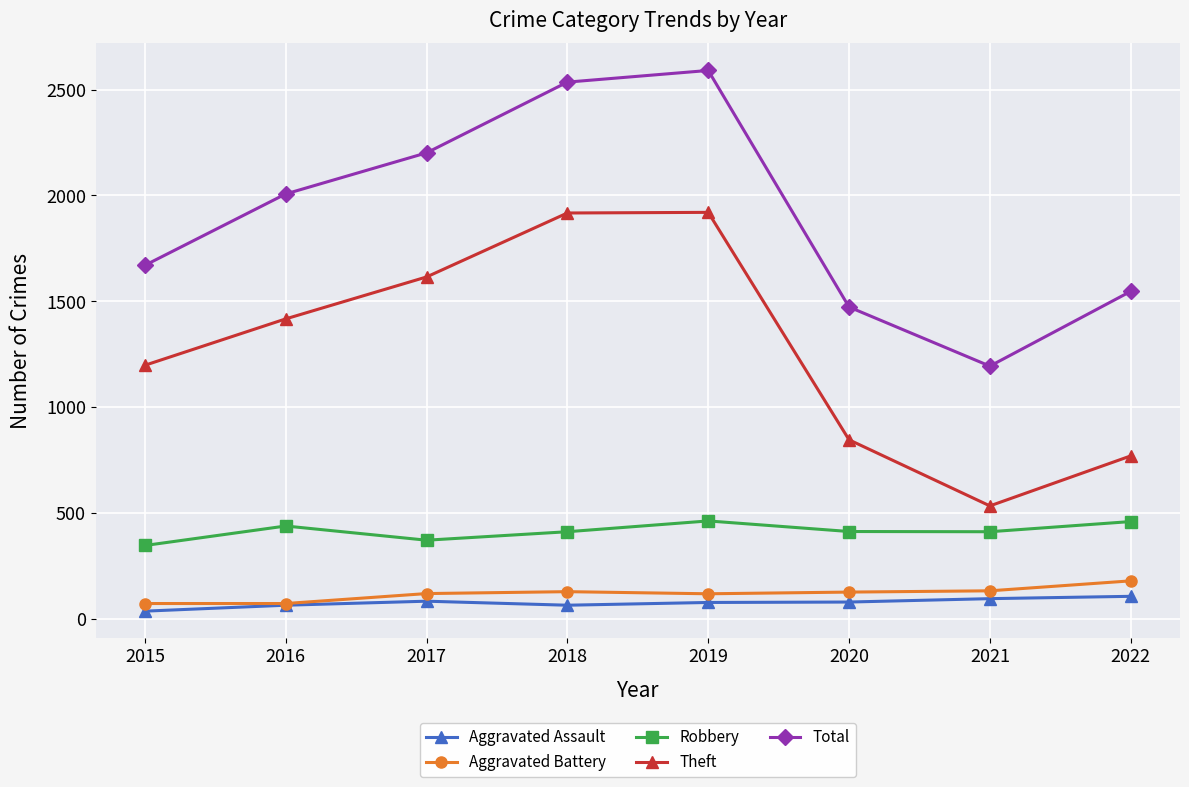

What is the sum of the Robbery values at 2015 and 2022?

807